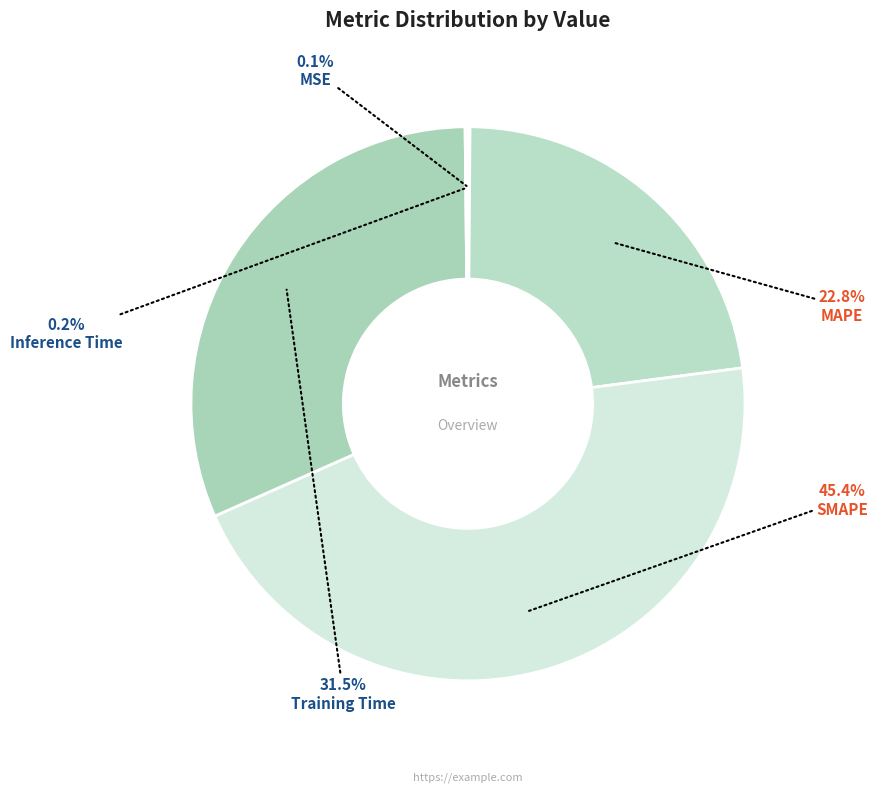

What is the smallest slice in the pie chart?

MSE